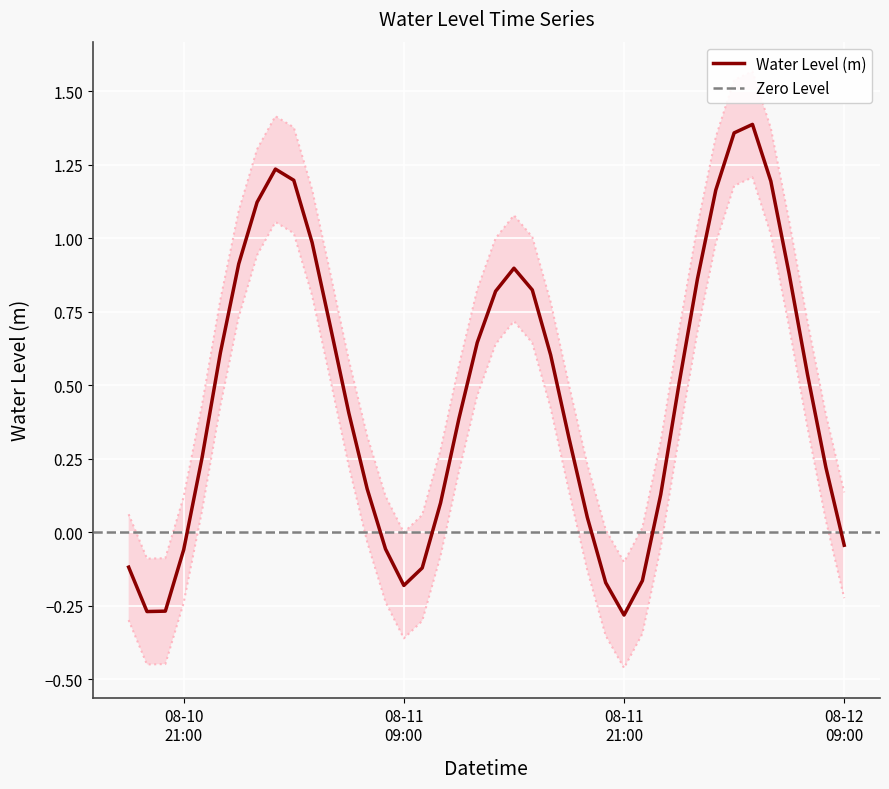

True or false: the data shows 1.3 at 2023-08-11 13:00:00.

False